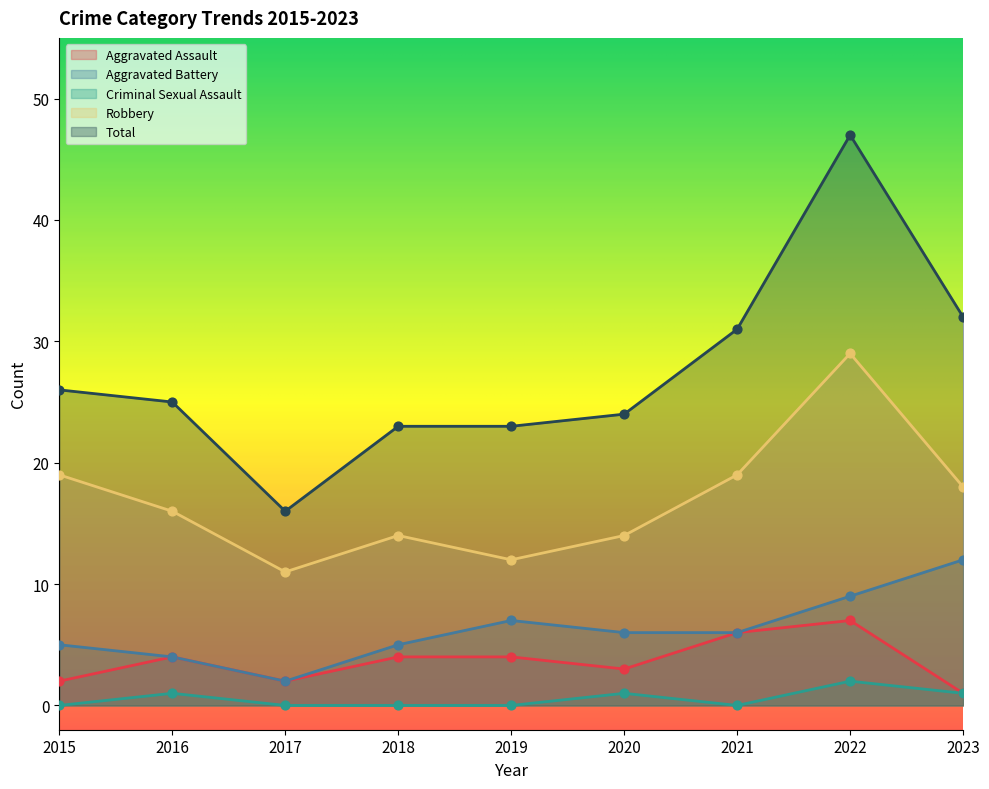

Which series has the largest Y range (max minus min)?

Total